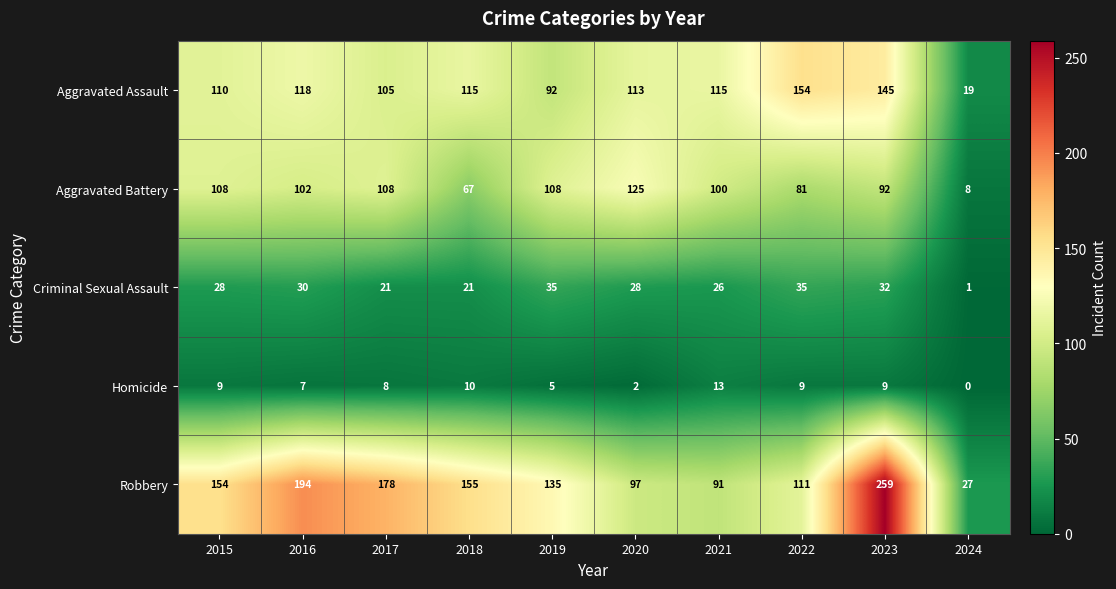

Which series has the largest total across all categories?

Robbery